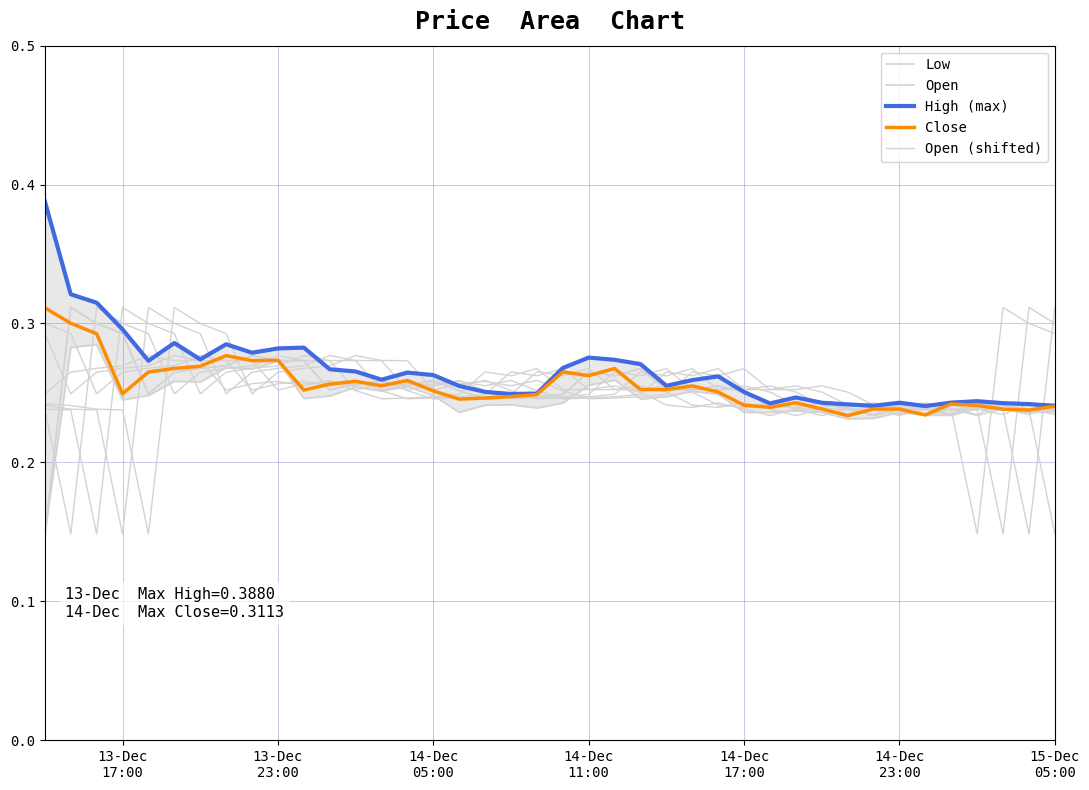

Does the chart display data point markers on the line(s)?

No